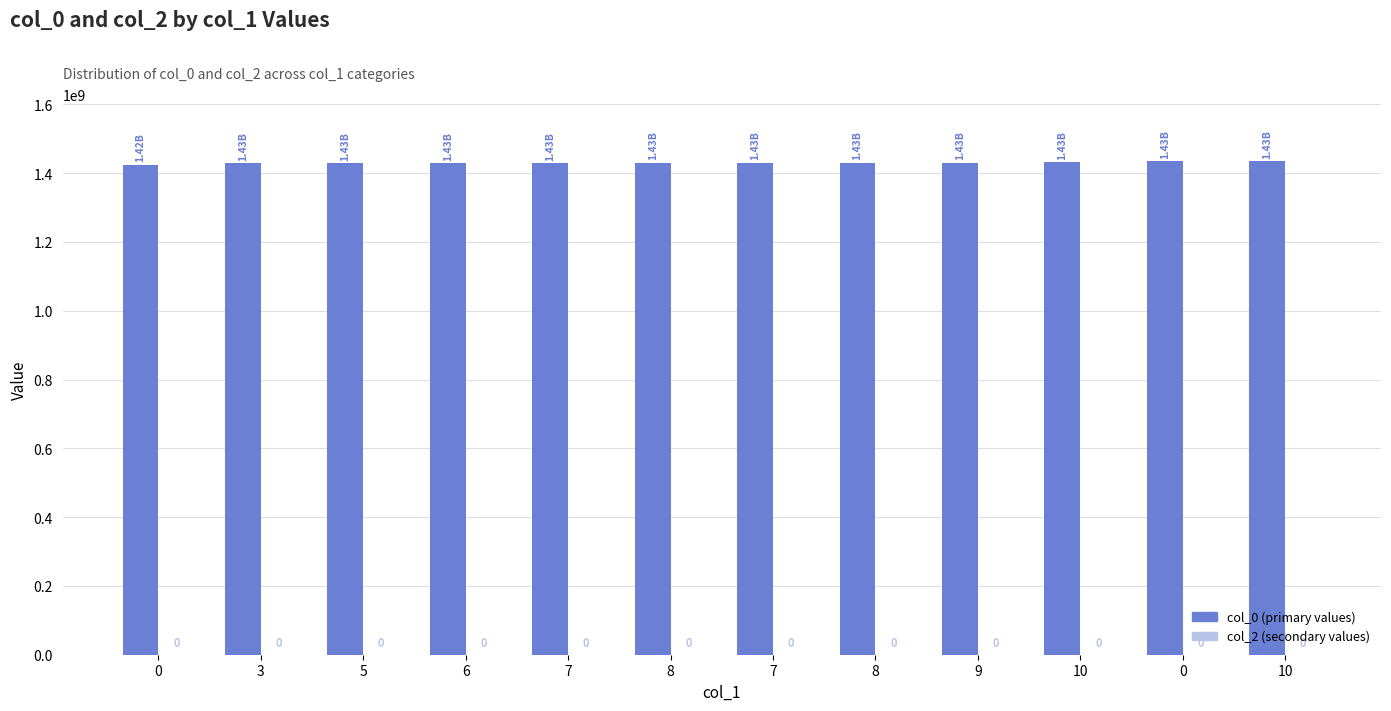

Does the chart contain any negative values?

No